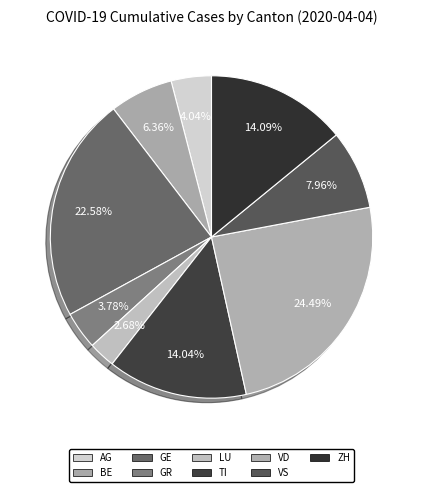

To the nearest percent, what is the difference between the largest and smallest slice percentages?

22%